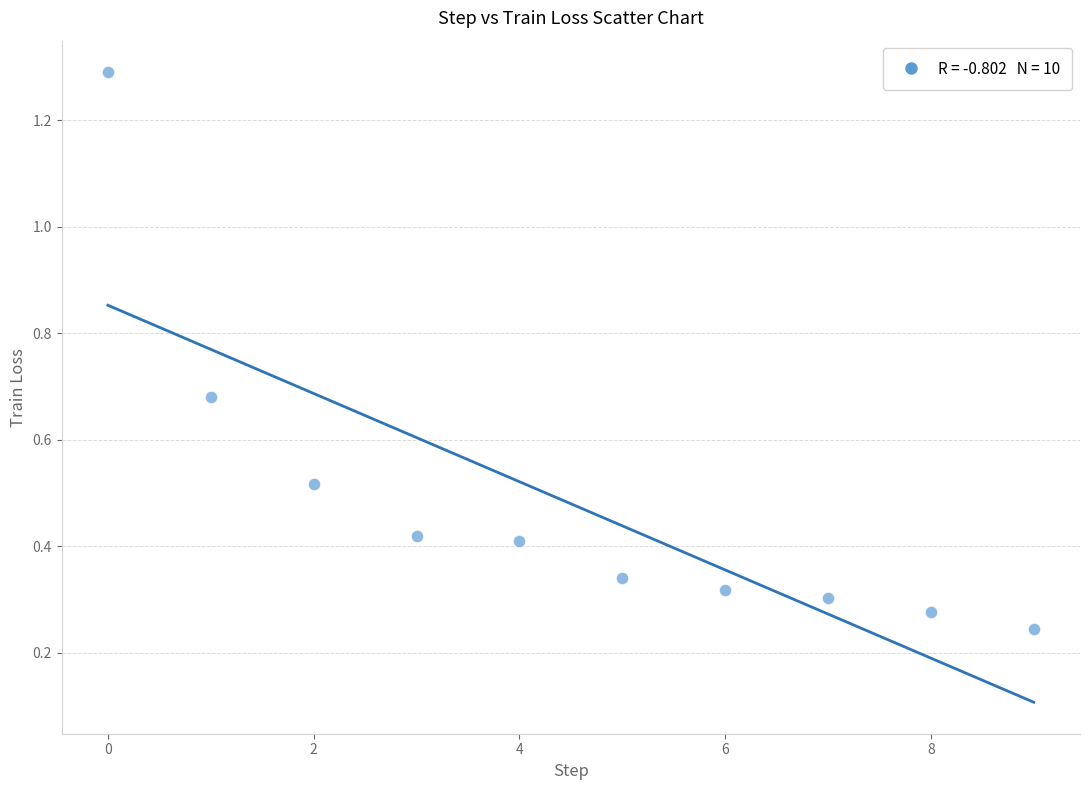

What is the range of Y values (max minus min)?

1.0